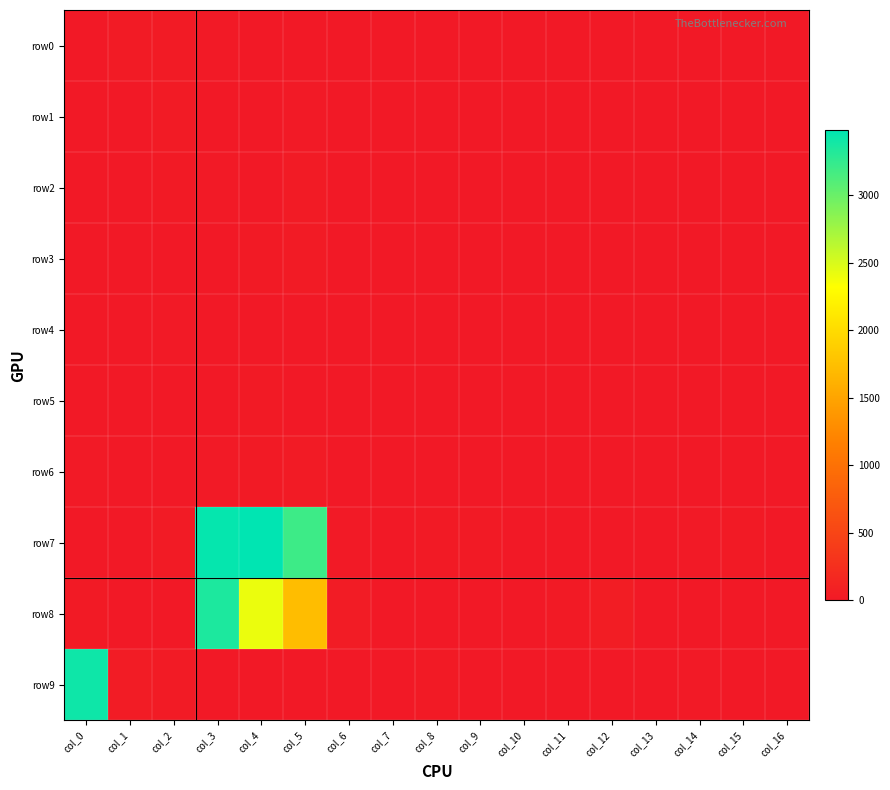

Rank the series at col_3 from highest to lowest value.

row7, row8, row2, row0, row6, row1, row3, row5, row4, row9